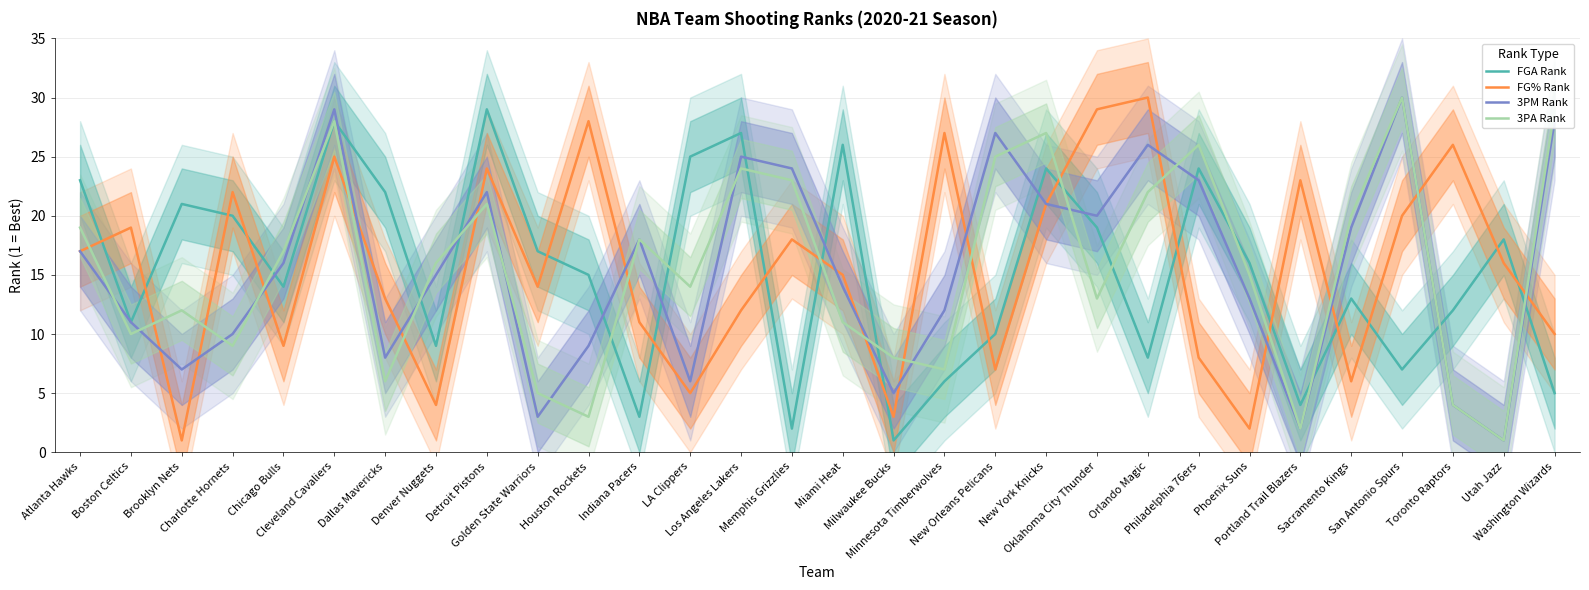

At which label does 3PM Rank first exceed 16?

Atlanta Hawks